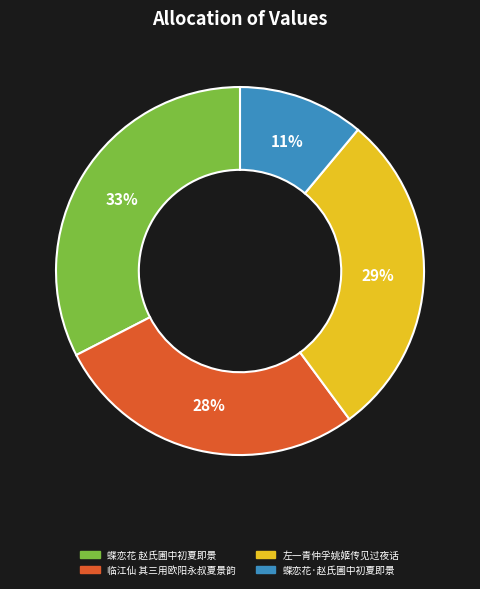

Which category has the biggest portion of the pie?

蝶恋花 赵氏圃中初夏即景